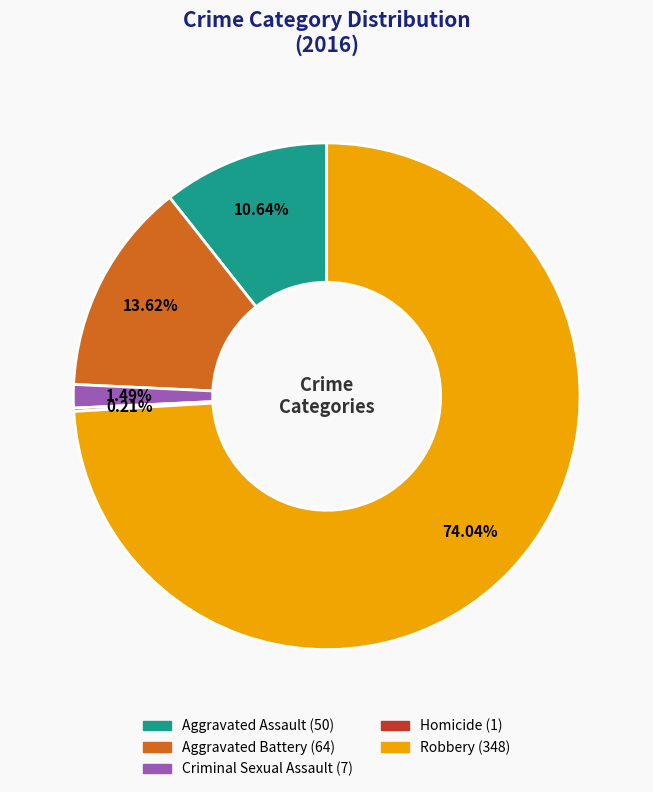

To the nearest percent, what is the average slice percentage?

20%